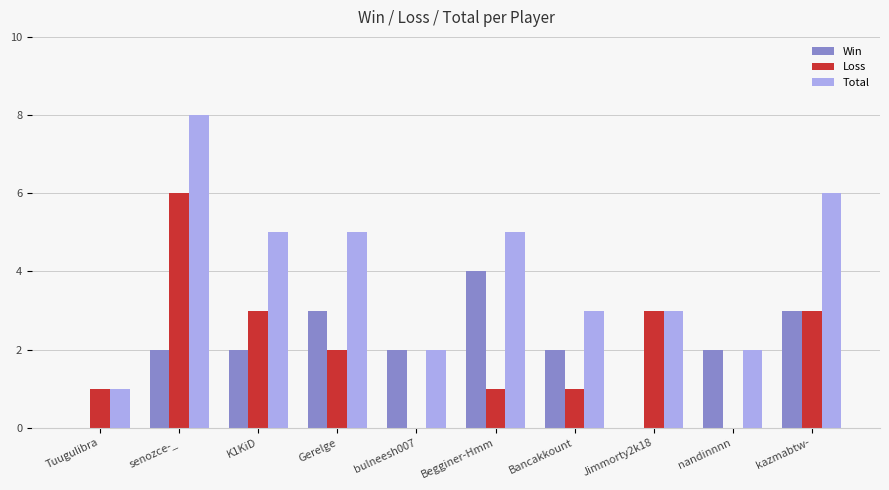

Which series changed the most between bulneesh007 and Begginer-Hmm?

Total